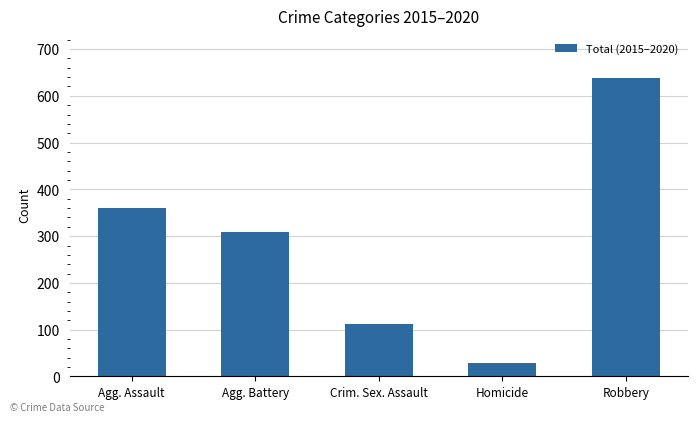

Read the value at Homicide.

28